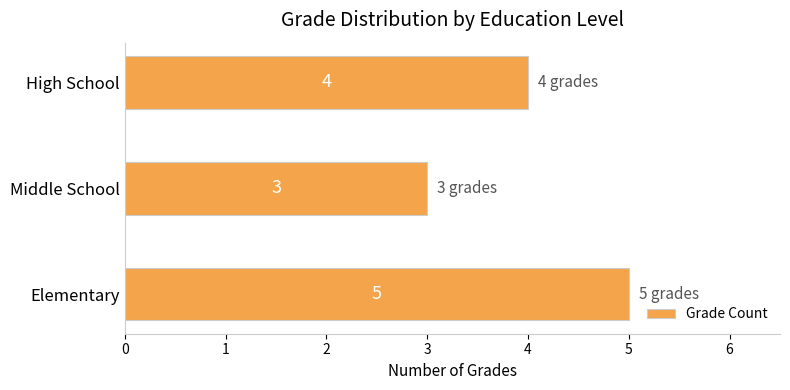

Reading bottom to top, transcribe all the data shown in this chart.

5	3	4